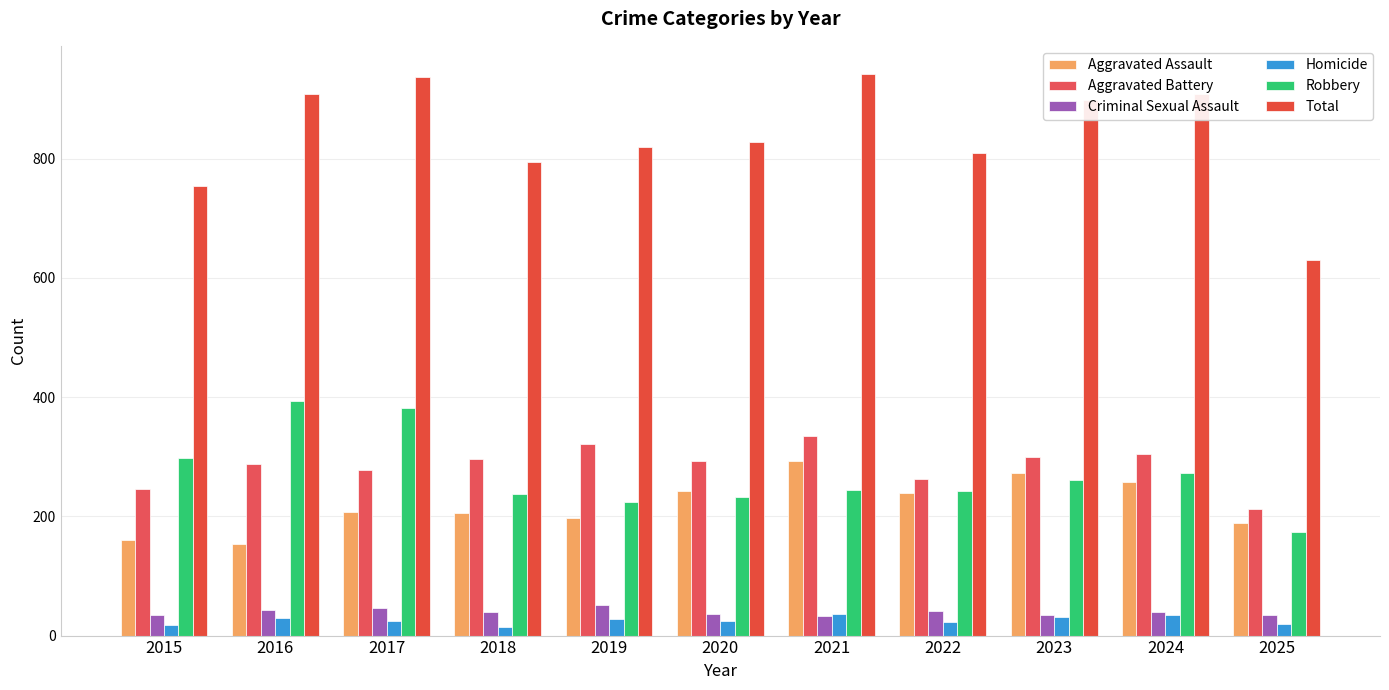

What are all the series names shown in the legend?

Aggravated Assault, Aggravated Battery, Criminal Sexual Assault, Homicide, Robbery, Total